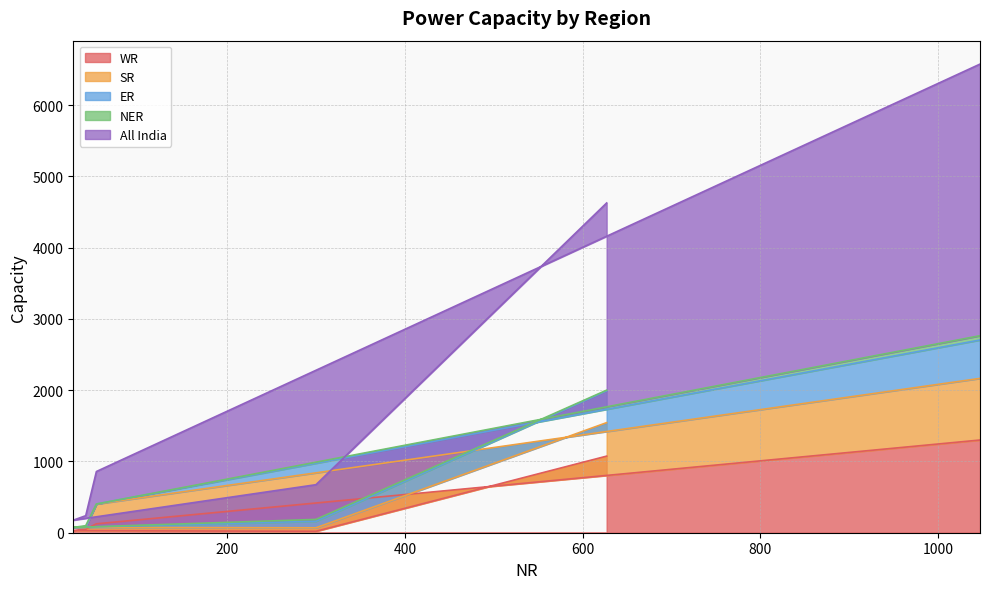

How many interior local valleys does the WR series have?

1